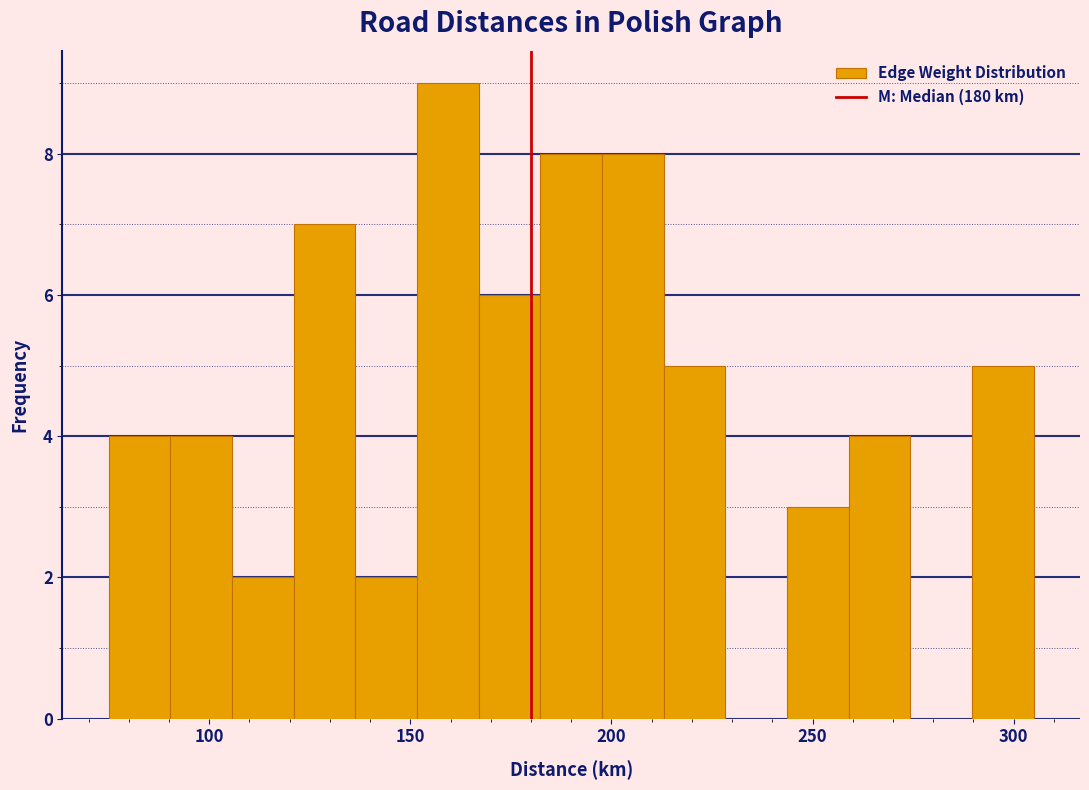

Read against the x-axis, roughly where is the centre of the tallest bar?

160